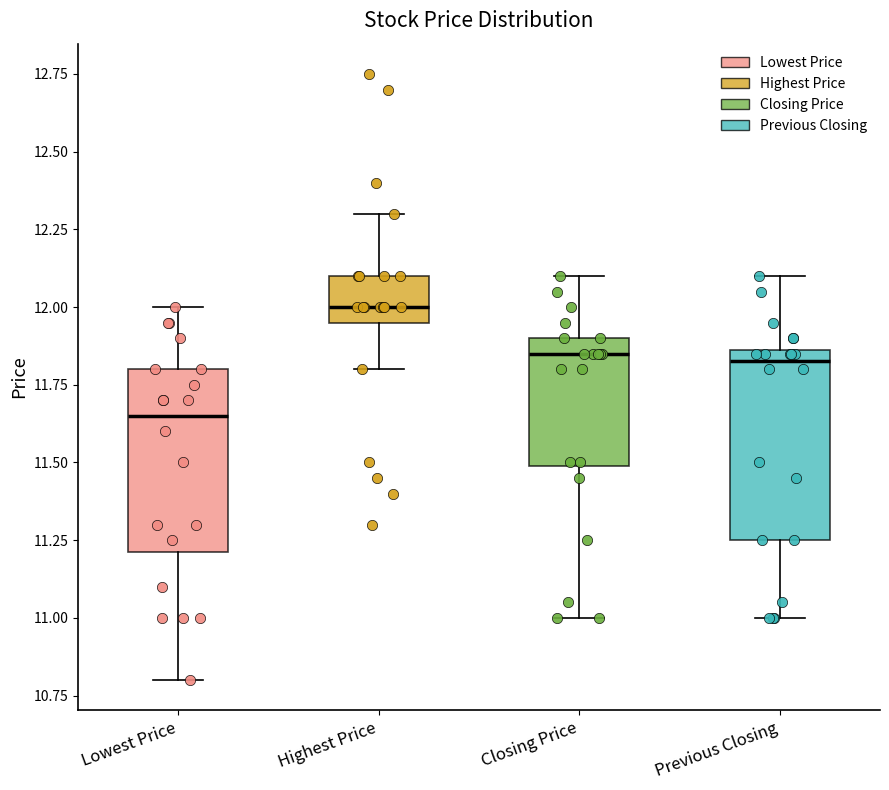

Reading left to right, read every box against the y-axis: the position of its median line, the range the box covers, and the ends of its whiskers. The values are not printed on the chart, so give them approximately, as read against the axis.

Lowest Price: median 11.65, box 11.20 to 11.80, whiskers 10.80 to 12.00
Highest Price: median 12.00, box 11.95 to 12.10, whiskers 11.80 to 12.30
Closing Price: median 11.85, box 11.50 to 11.90, whiskers 11.00 to 12.10
Previous Closing: median 11.85 (just below the box's upper edge), box 11.25 to 11.85, whiskers 11.00 to 12.10